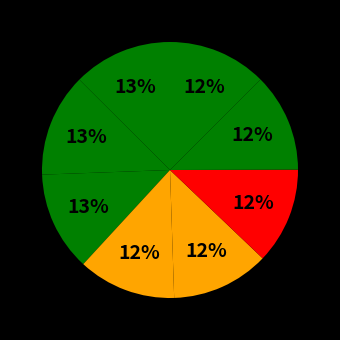

How many segments does this pie chart have?

8